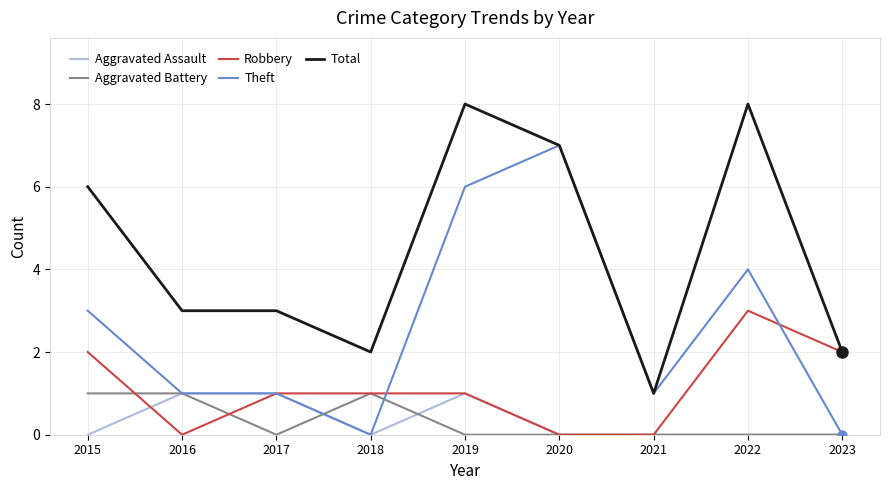

Which series has the largest total across all categories?

Total